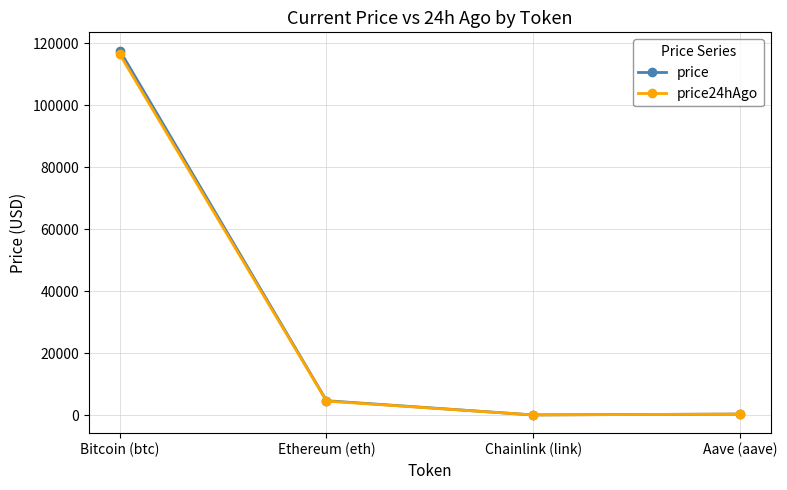

Which label corresponds to the largest value in the chart?

Bitcoin (btc)